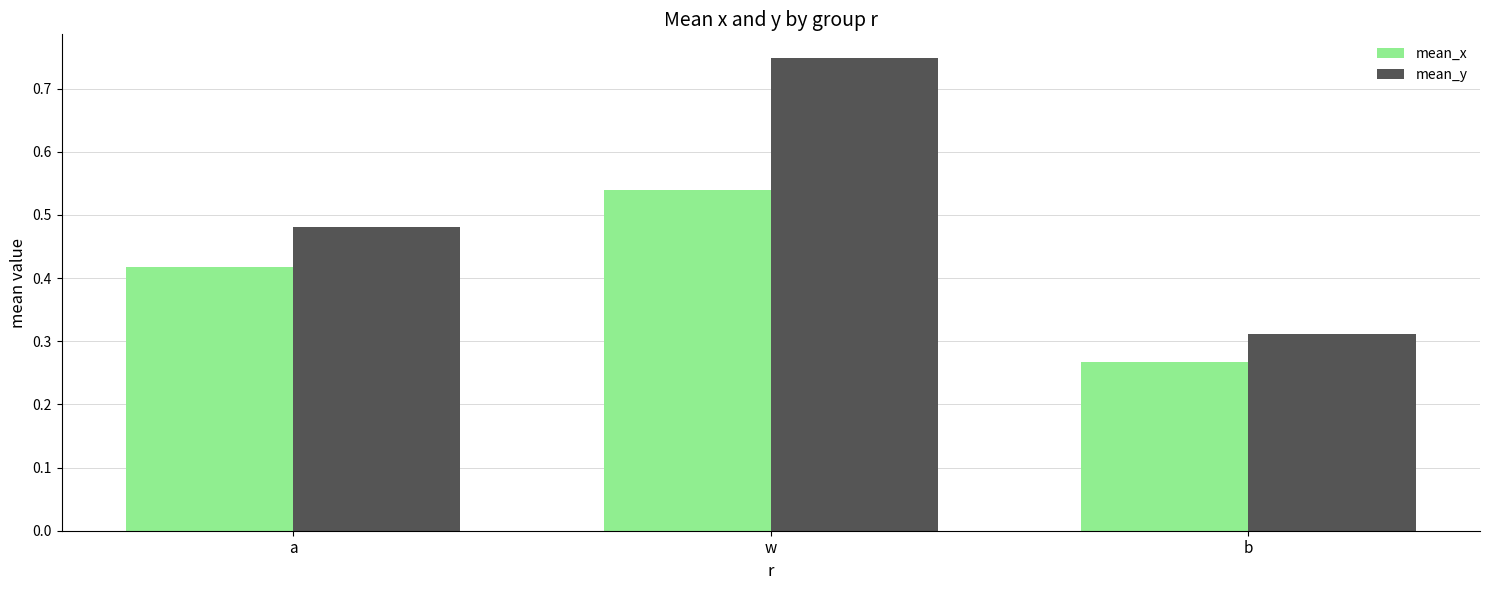

What is the spread (max minus min) of values at a?

0.1